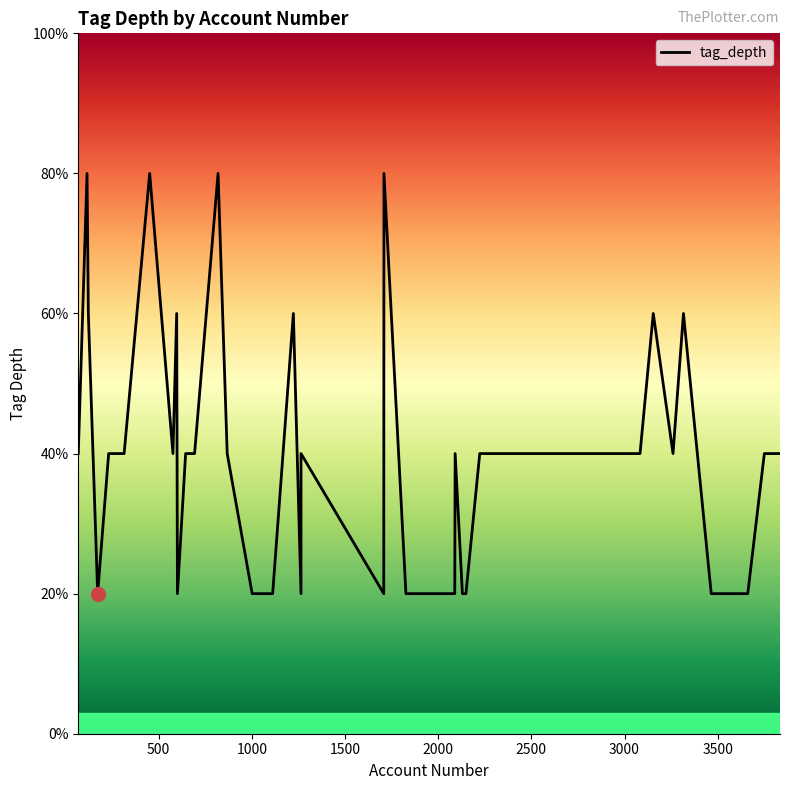

What is the label of the 38th point from the right?

1000